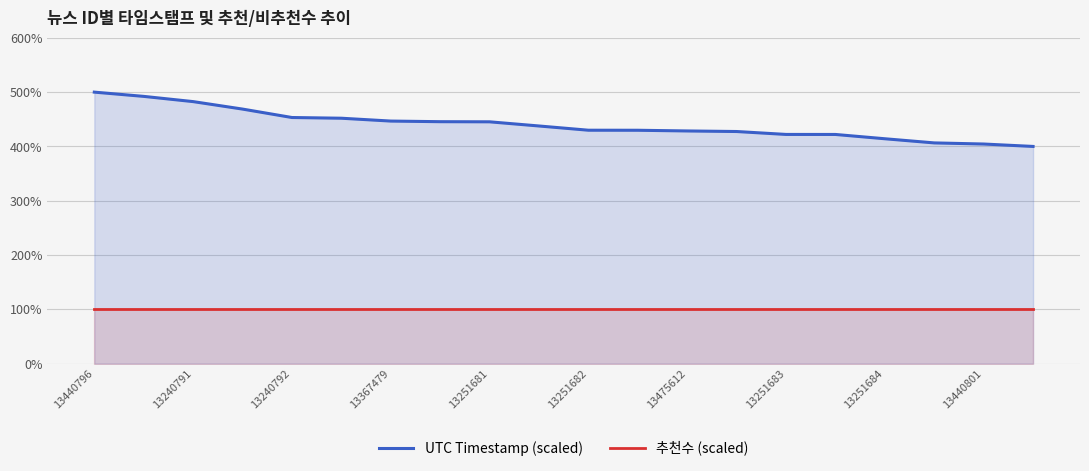

List the series in order of their peak value, lowest first.

추천수 (scaled), UTC Timestamp (scaled)